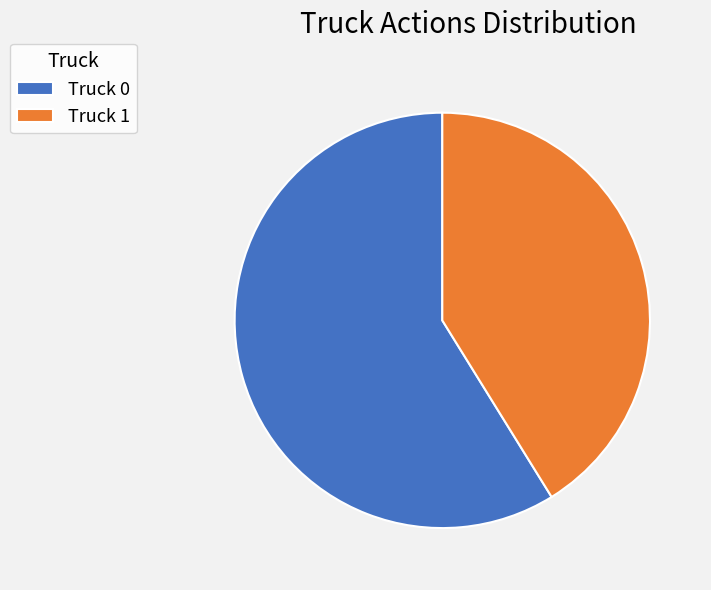

Which has a higher value, Truck 0 or Truck 1?

Truck 0